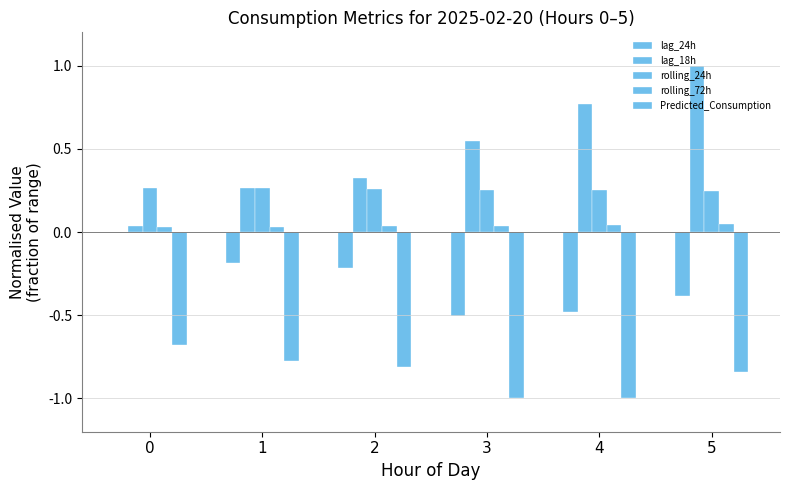

Which series has the largest range (max minus min)?

lag_18h